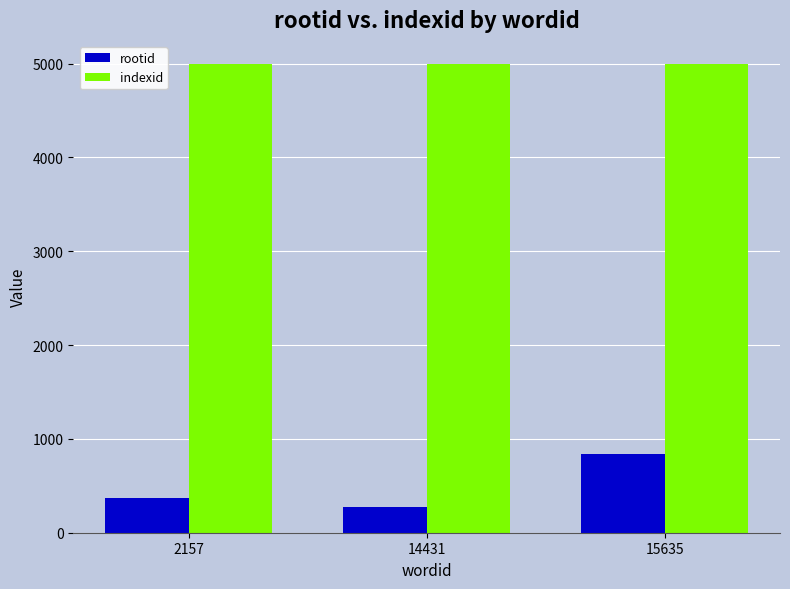

Which series changed the most between 2157 and 14431?

rootid